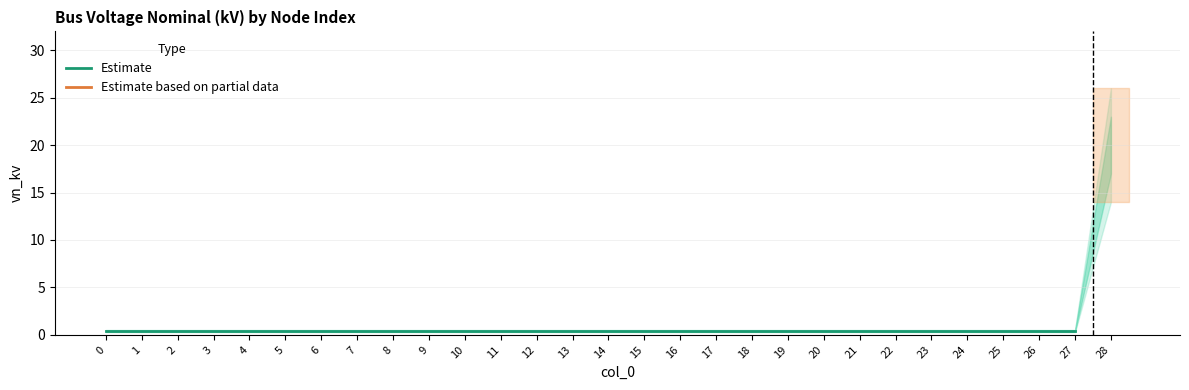

Which label corresponds to the largest value in the chart?

28